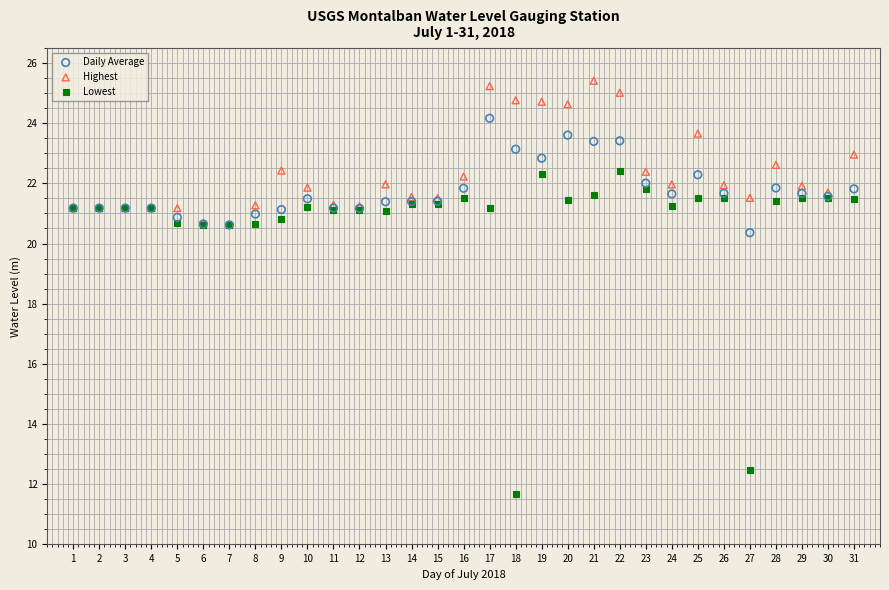

Which series has the widest spread of Y values?

Lowest